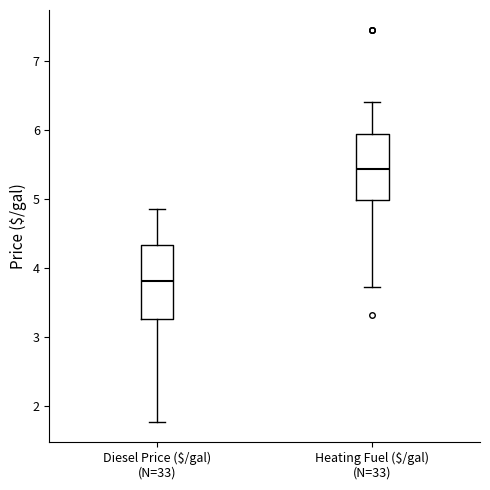

Where is the lower edge of the box for Diesel Price ($/gal) (N=33) on the y-axis? The values are not printed on the chart, so give them approximately, as read against the axis.

3.3